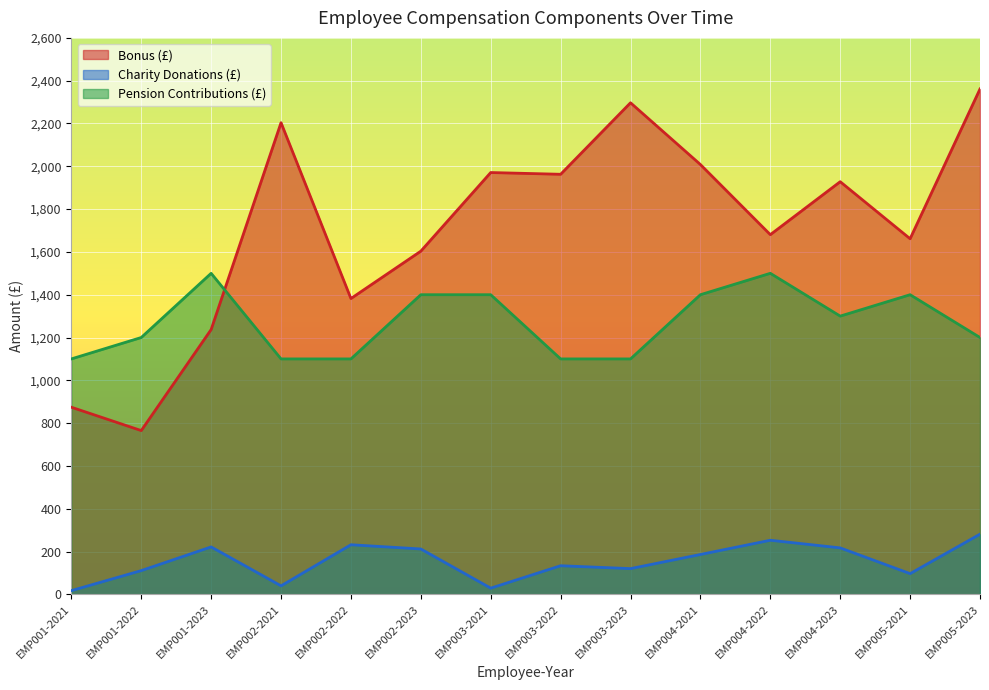

What is the difference between the highest and lowest values at EMP003-2021?

1942.0